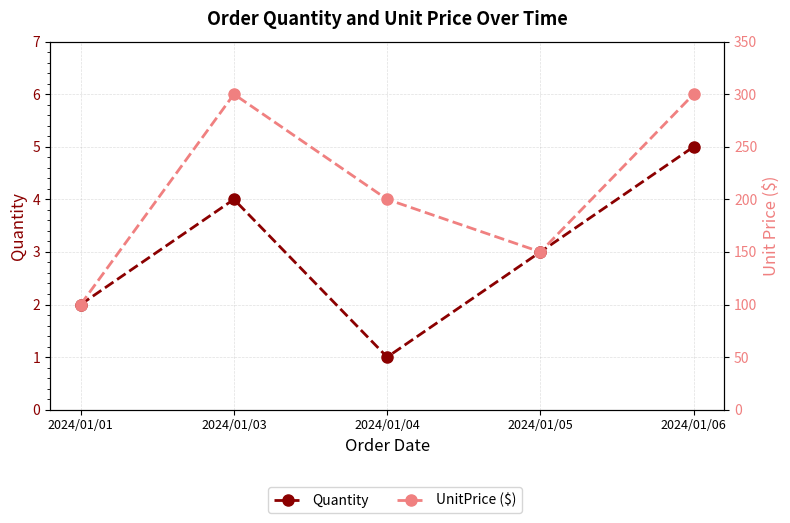

At how many categories does at least one series exceed 299?

2